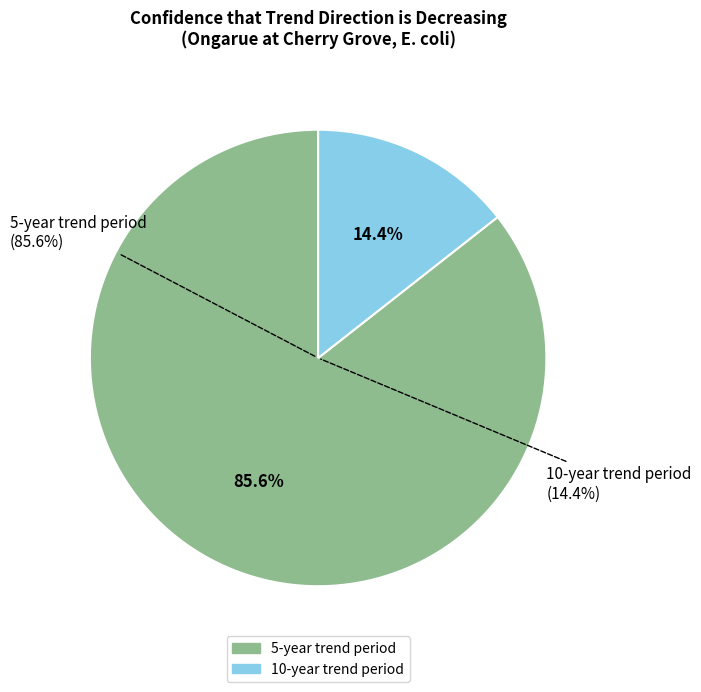

True or false: 10-year trend period accounts for 14% of the total.

True